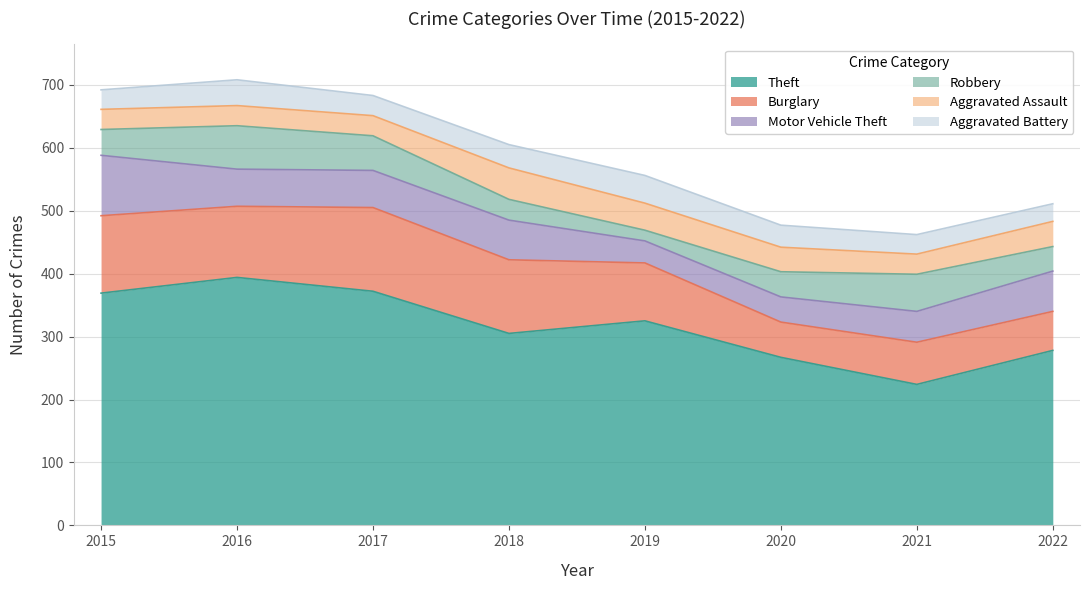

What is the sum of the Theft values at 2016 and 2020?

661